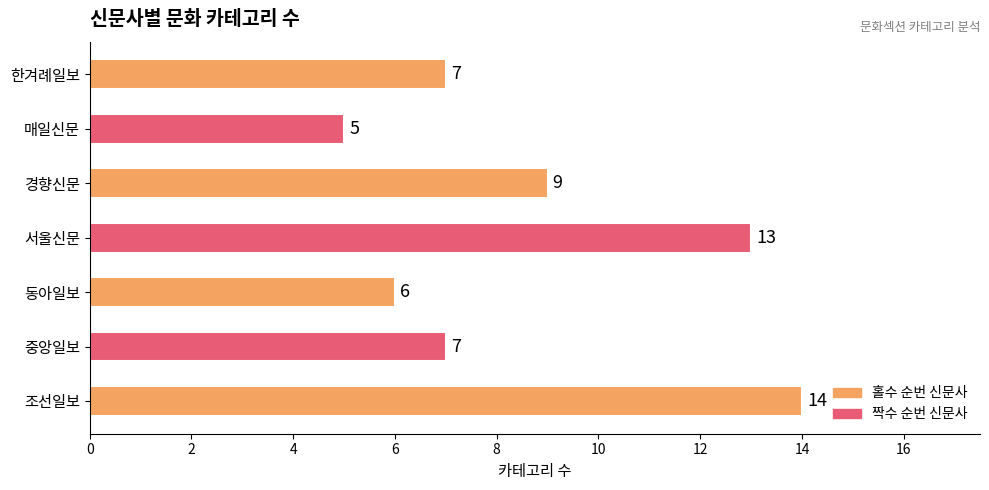

The value at 한겨례일보 is 7. True or false?

True